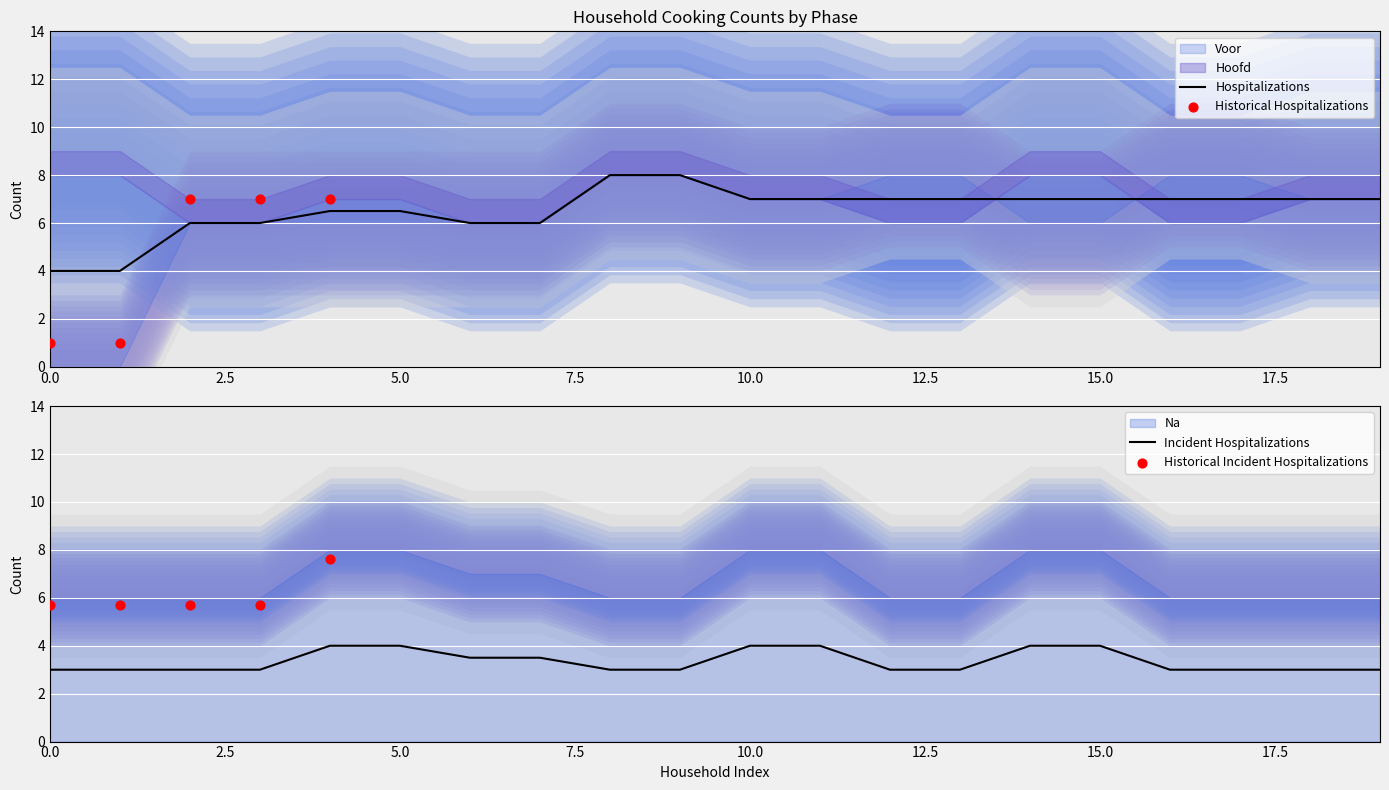

Which series has the largest total across all categories?

Hoofd